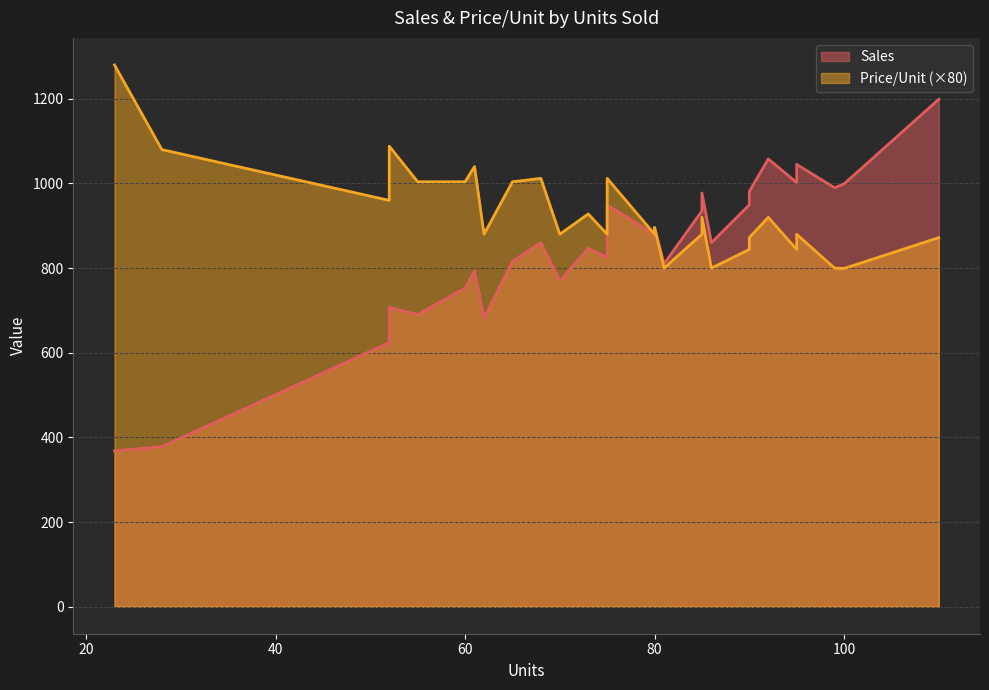

True or false: Sales and Price/Unit intersect in this chart.

False